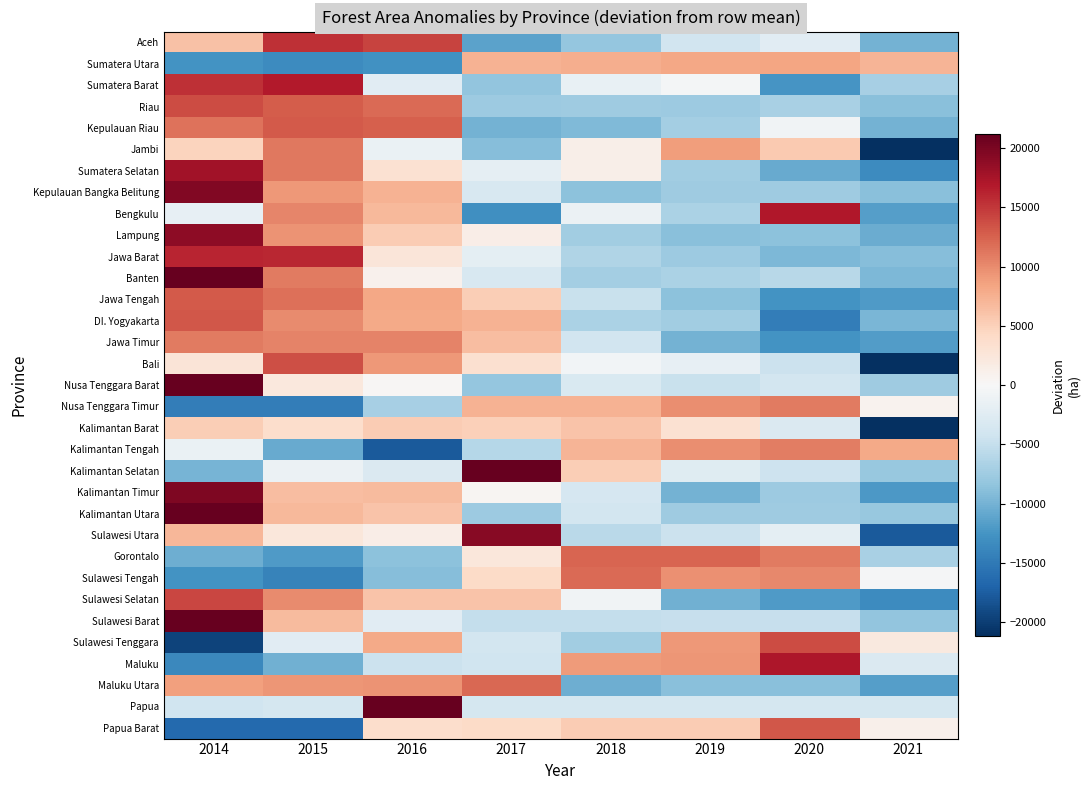

How many series are shown in this chart?

33